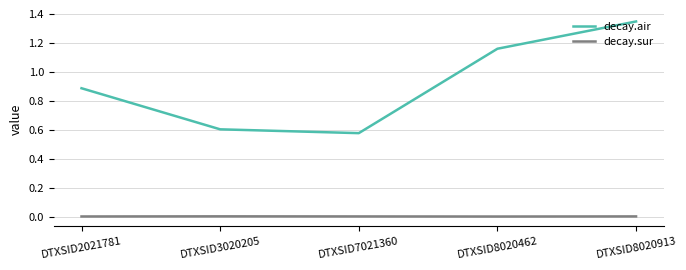

Rank the series at DTXSID3020205 from lowest to highest value.

decay.sur, decay.air